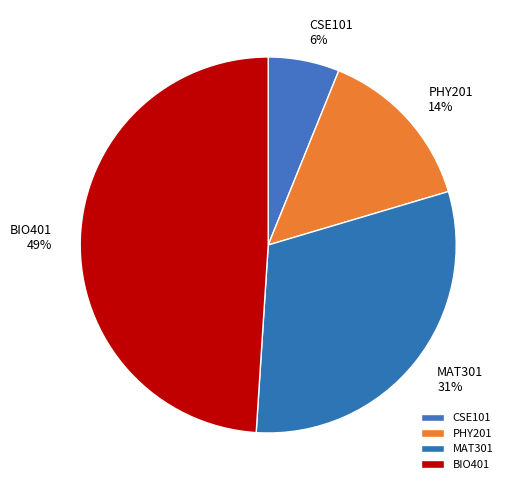

Is it true that PHY201 is 14% of the pie?

True